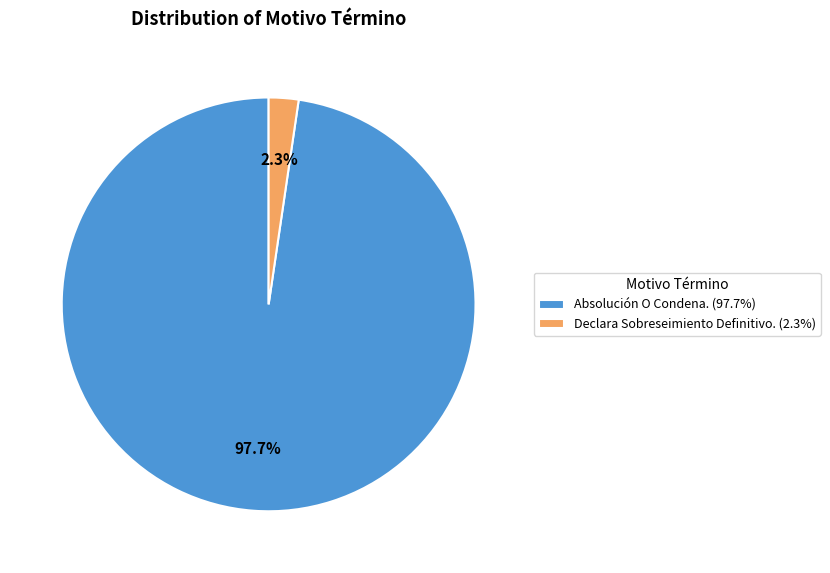

To the nearest percent, what is the difference between the Declara Sobreseimiento Definitivo. and Absolución O Condena. slice percentages?

95%